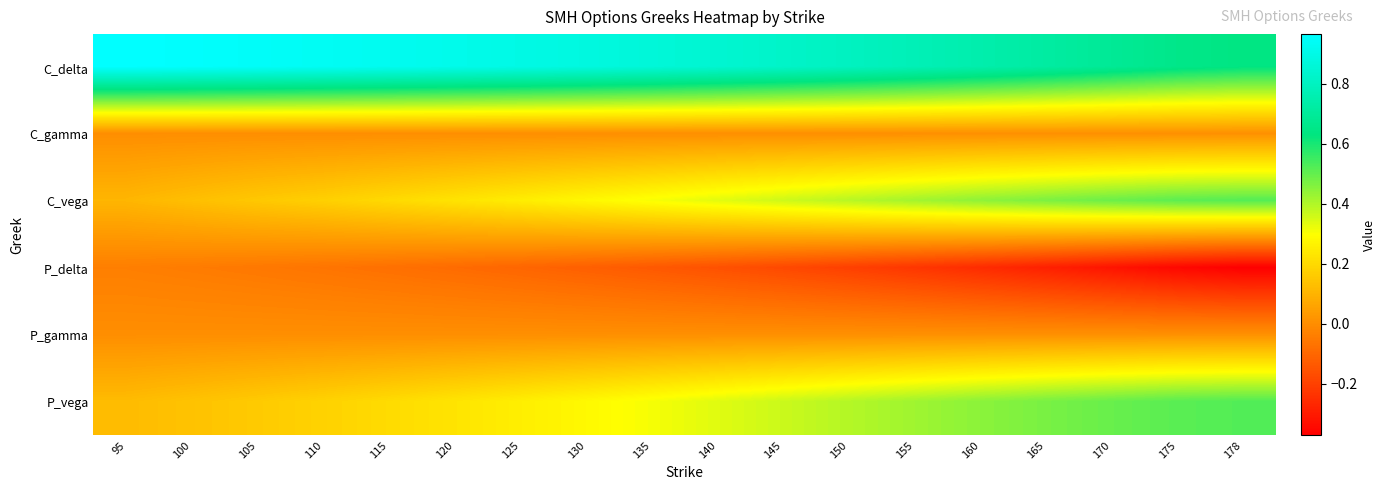

Rank the series at 178 from highest to lowest value.

C_delta, P_vega, C_vega, P_gamma, C_gamma, P_delta